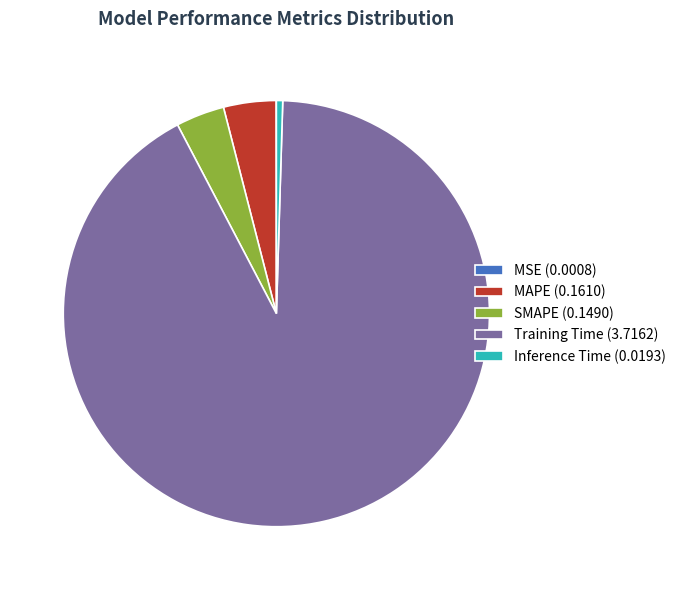

Combined, do Inference Time (0.0193) and MAPE (0.1610) account for over 50%?

No